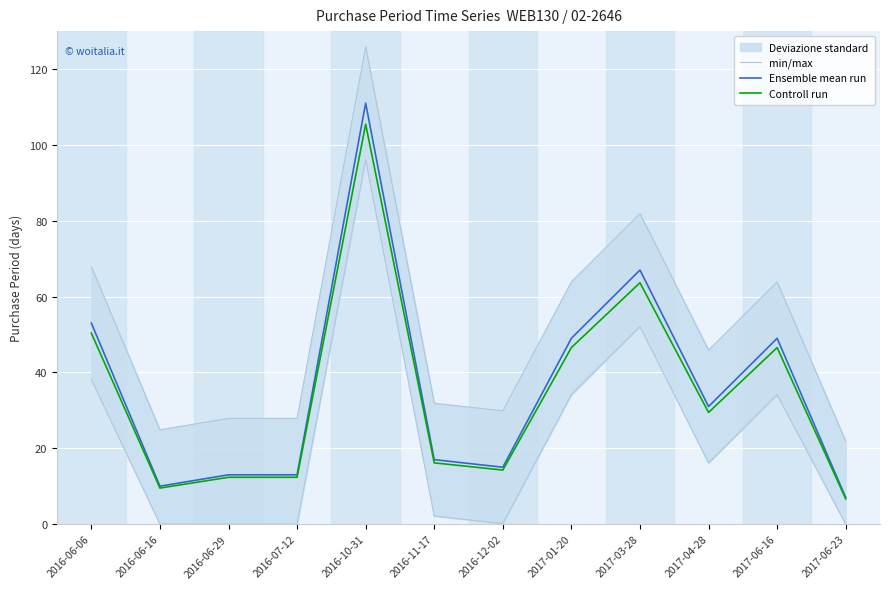

At which label does Ensemble mean run reach its minimum?

2017-06-23